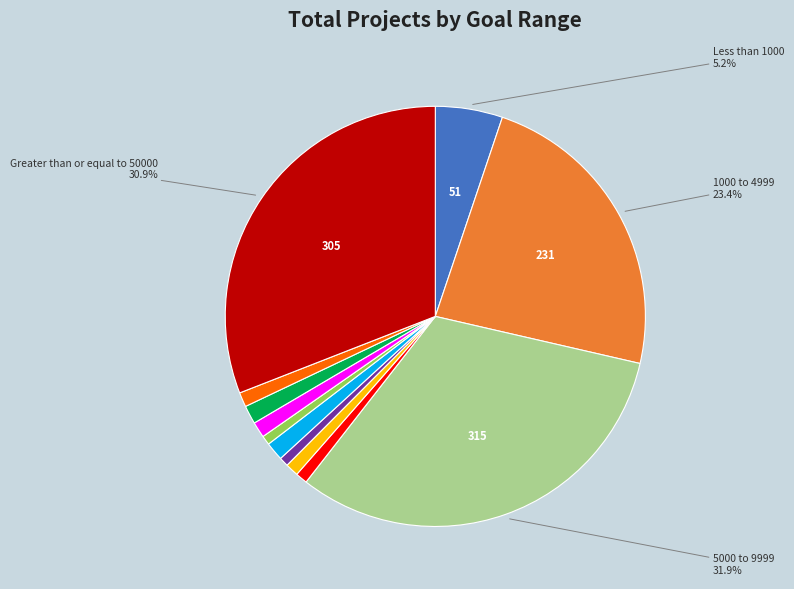

Is there any slice that represents more than half of the pie?

No